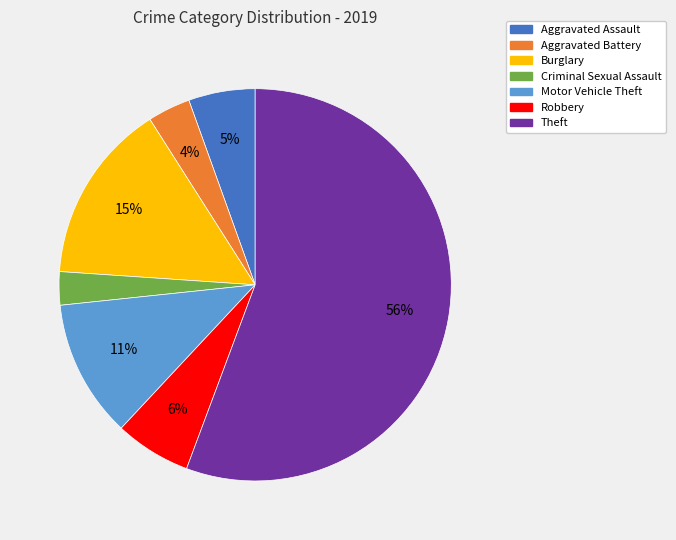

Rank the categories by value from lowest to highest.

Criminal Sexual Assault, Aggravated Battery, Aggravated Assault, Robbery, Motor Vehicle Theft, Burglary, Theft